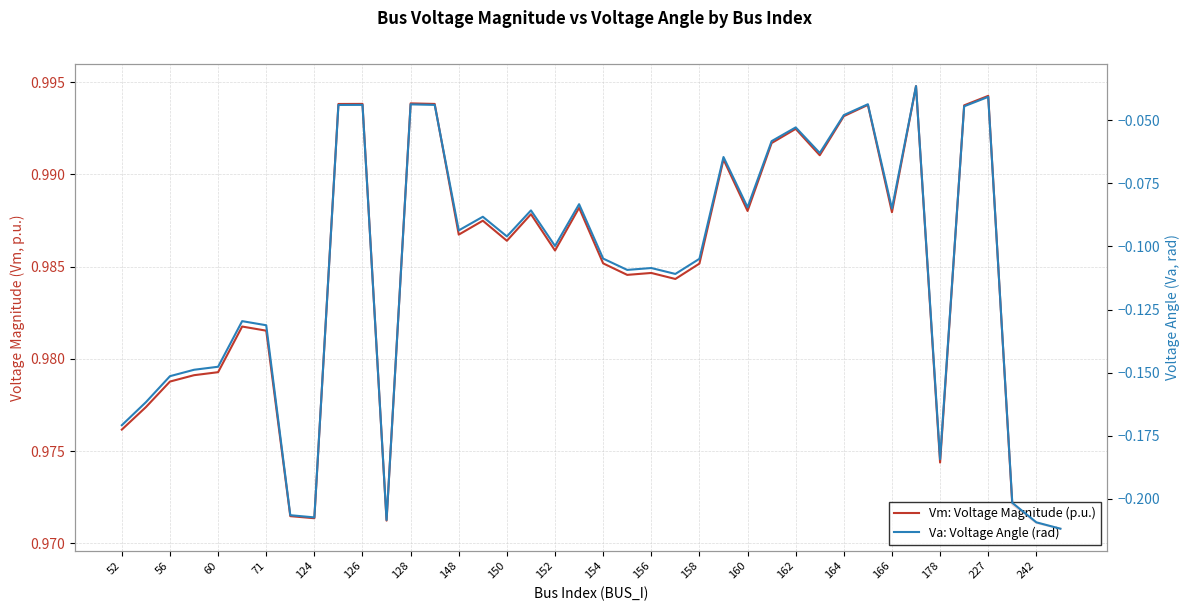

What is the smallest value displayed?

-0.2